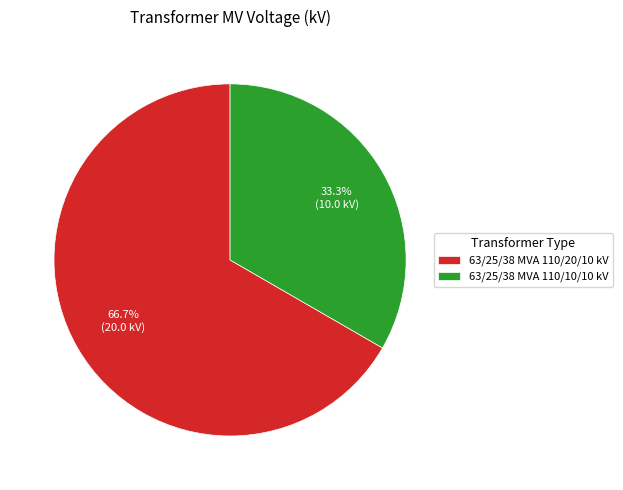

Is it true that 63/25/38 MVA 110/10/10 kV is 33% of the pie?

True